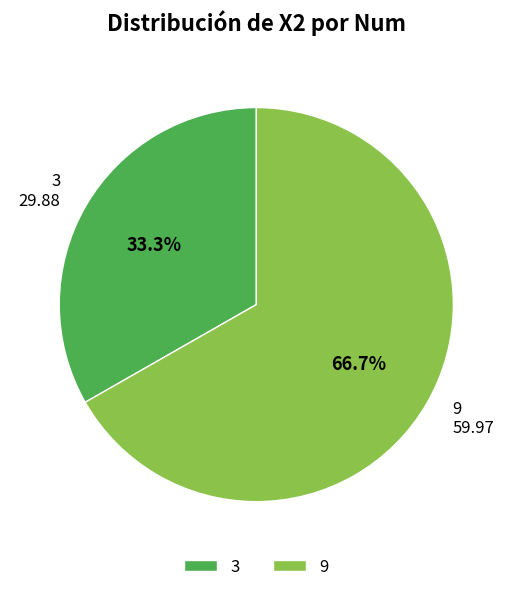

To the nearest percent, what percentage of the pie is 9?

67%